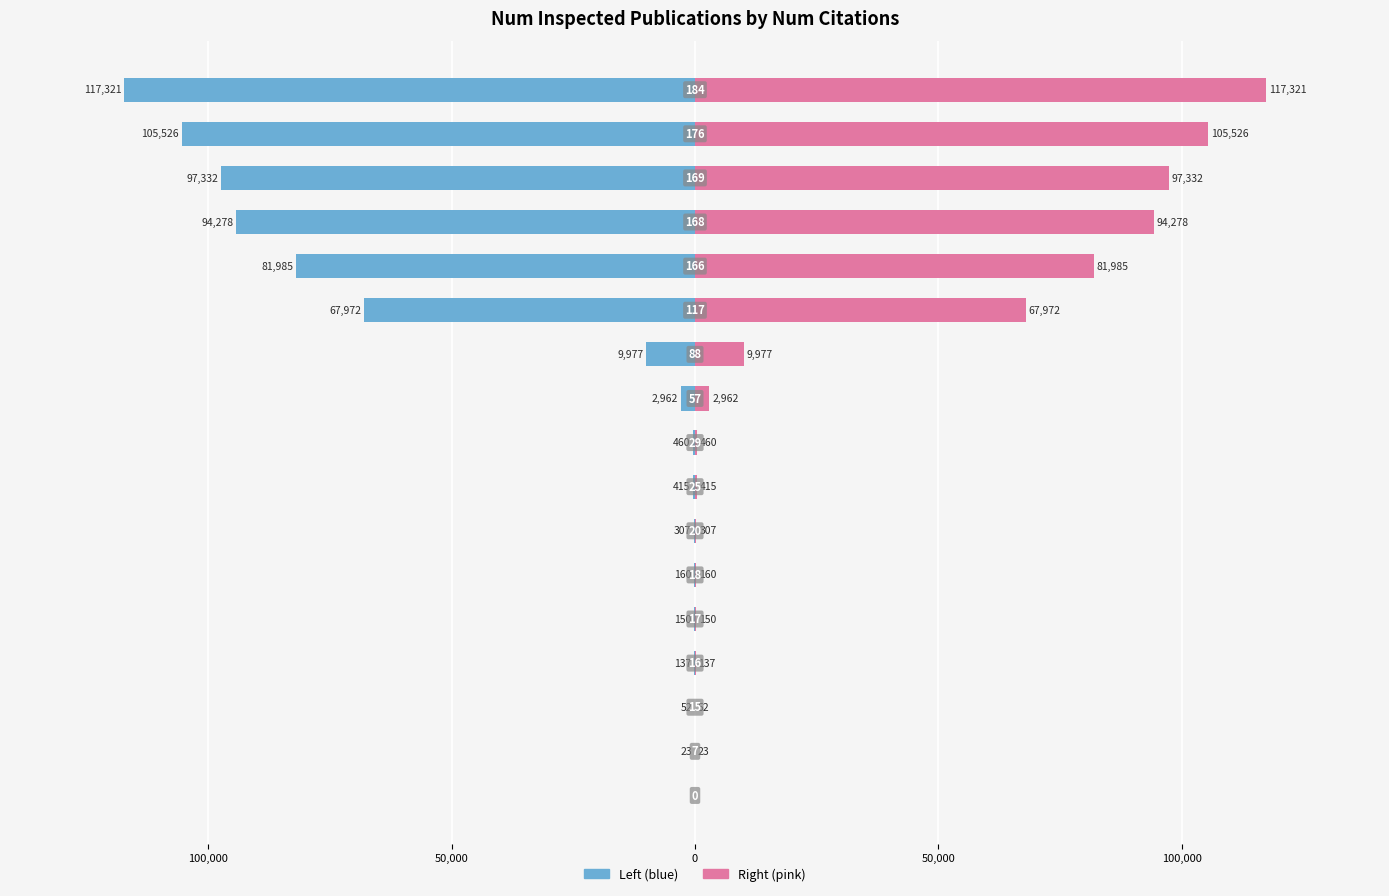

What is the lowest value of the num_inspected_publications series?

-117321